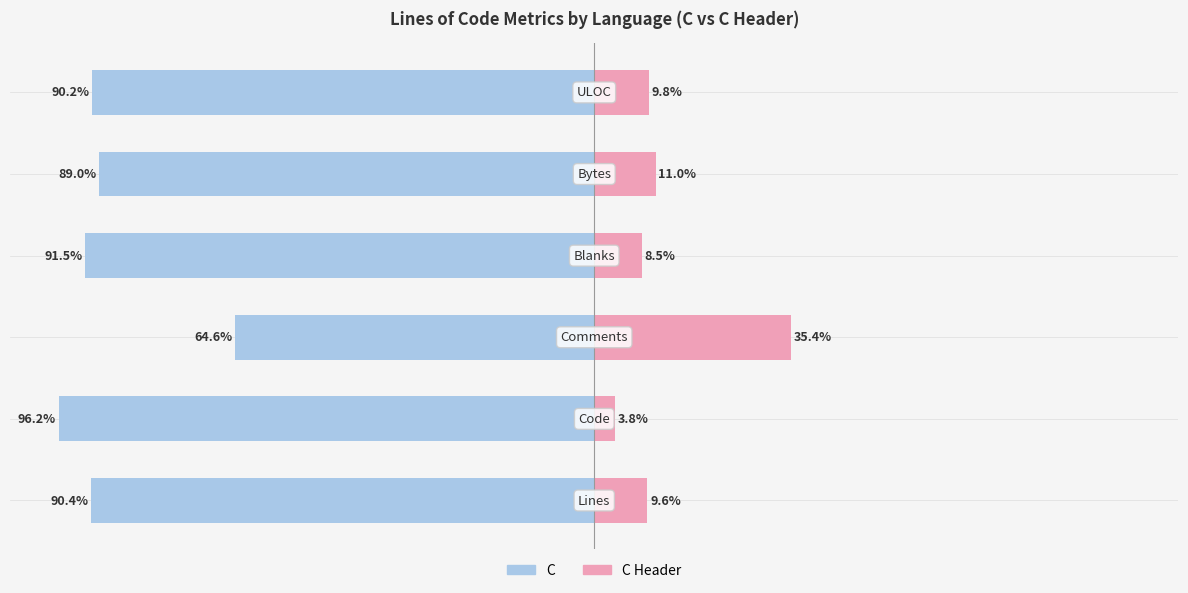

Is it true that C Header equals 3.8 at 1?

True